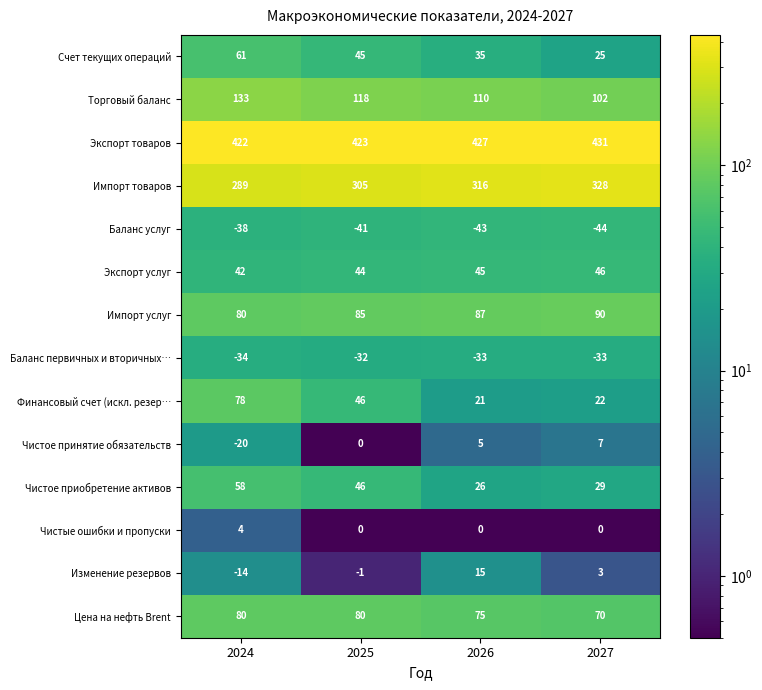

What is the greatest value displayed?

431